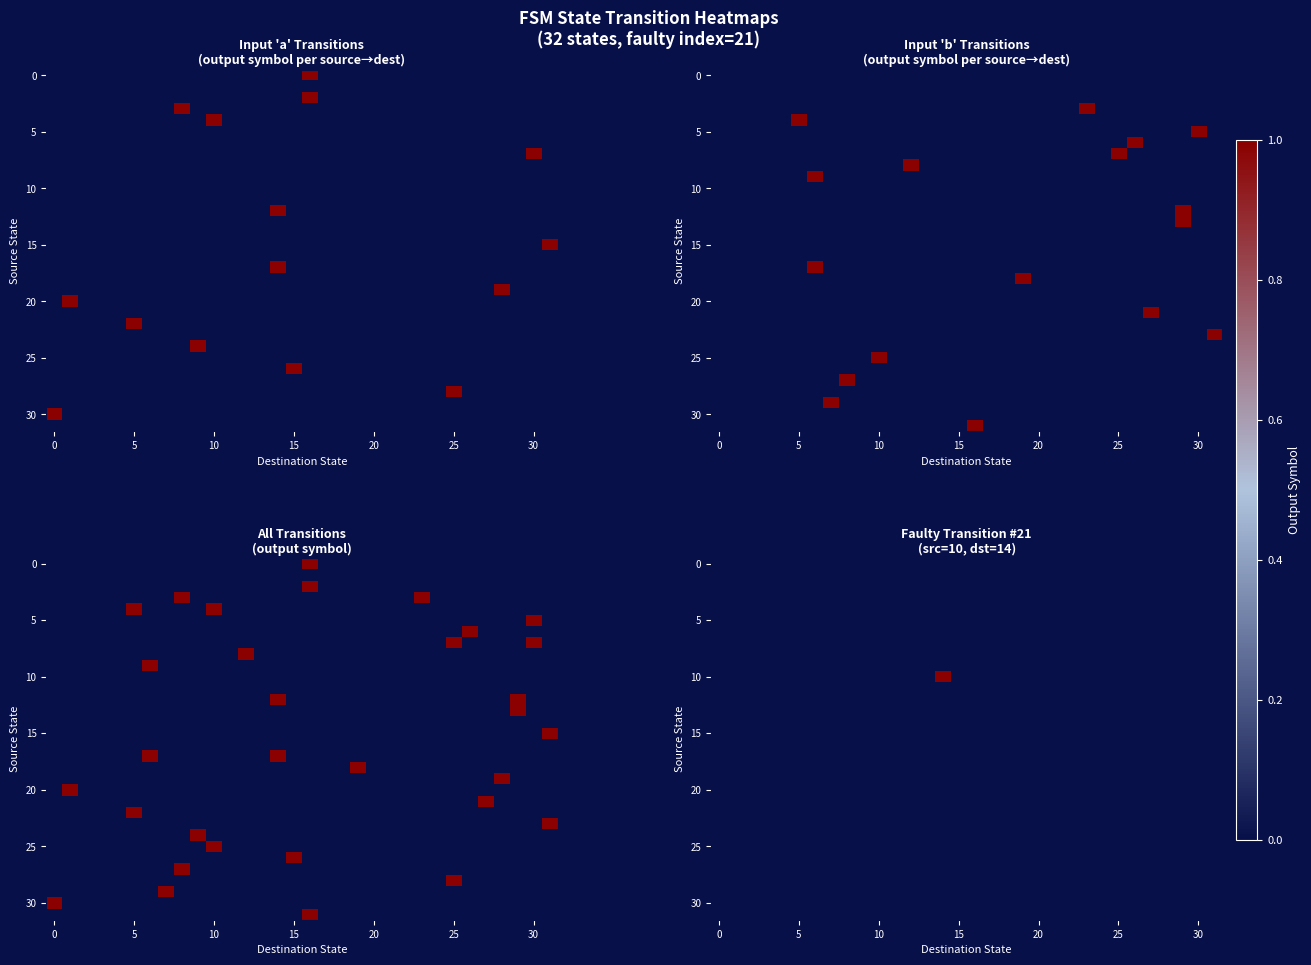

At which category is the sum across all series the highest?

14